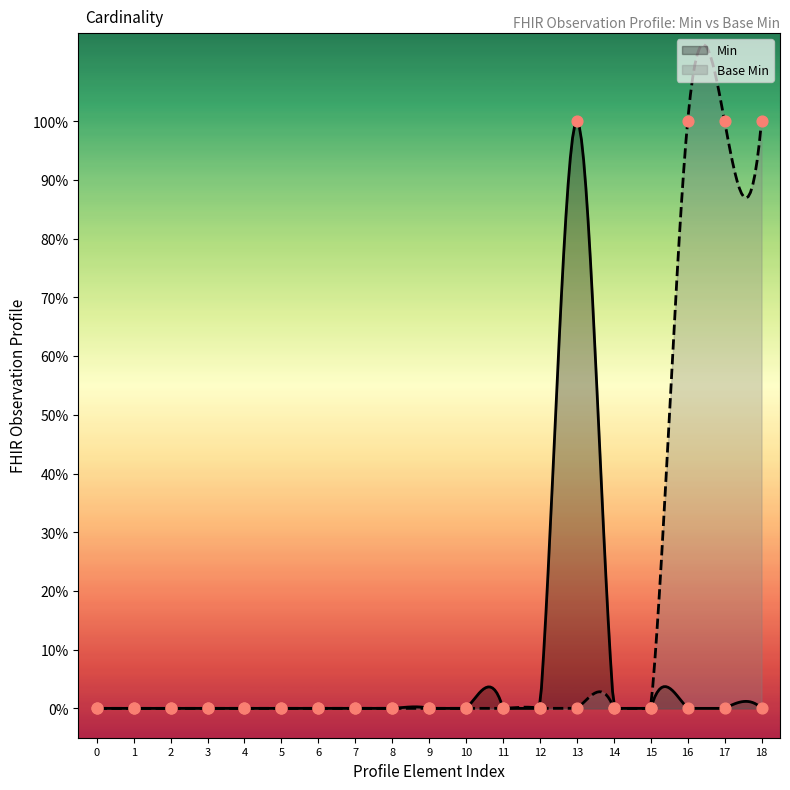

Which series contains the lowest Y value?

Min